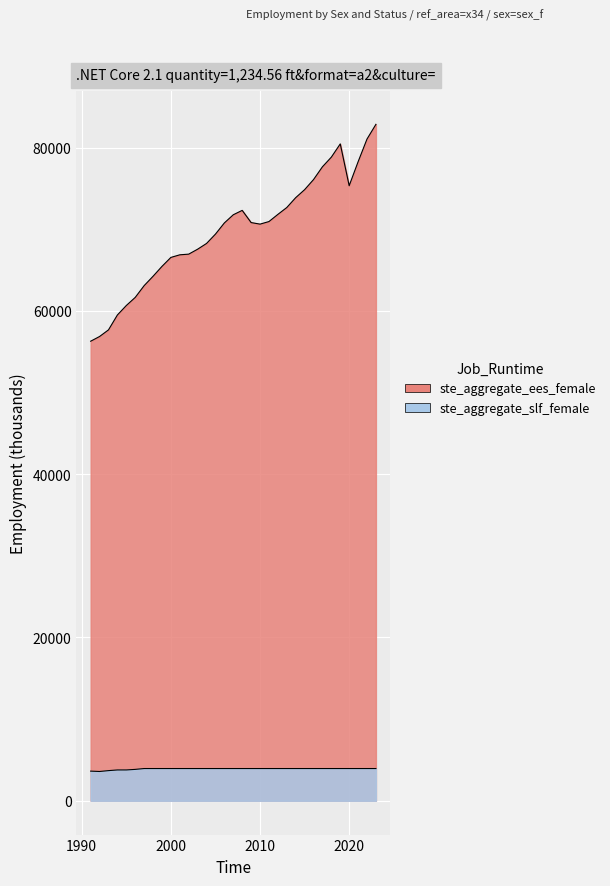

What is the sum of all ste_aggregate_ees_female values?

2302020.5